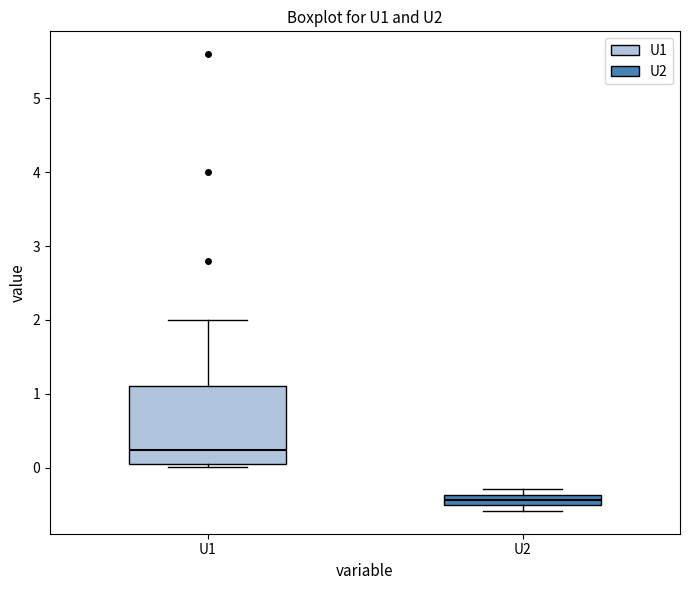

Which box has the highest median line?

U1